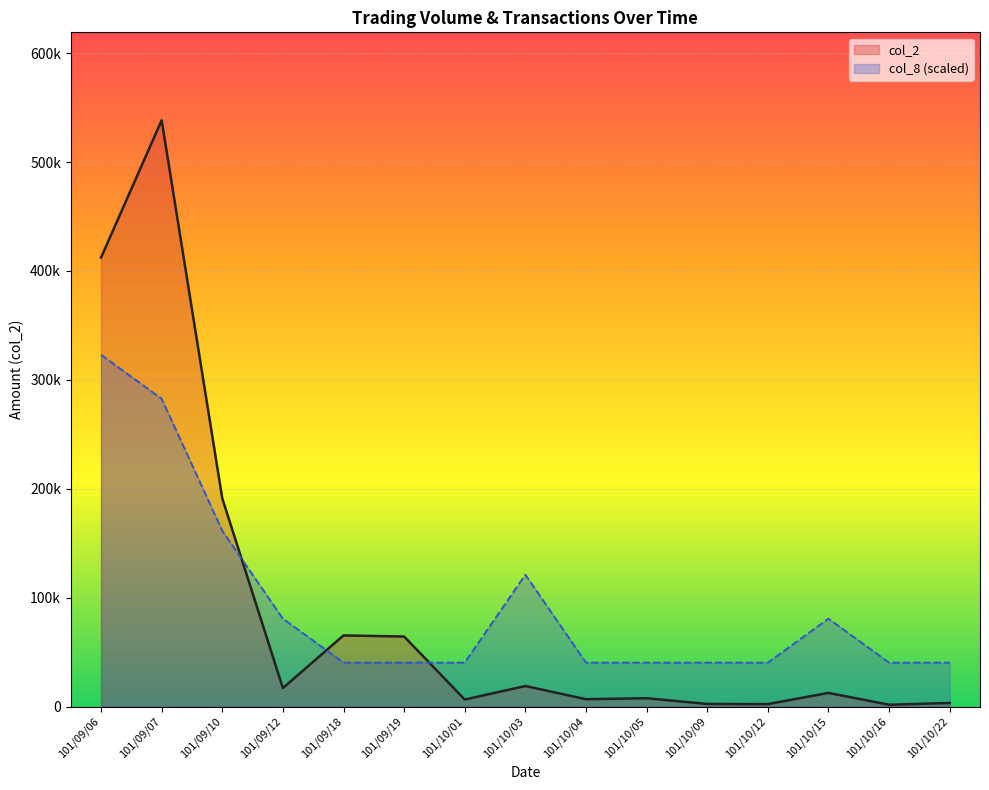

Rank the categories by col_8 value from highest to lowest.

101/09/06, 101/09/07, 101/09/10, 101/10/03, 101/09/12, 101/10/15, 101/09/18, 101/09/19, 101/10/01, 101/10/04, 101/10/05, 101/10/09, 101/10/12, 101/10/16, 101/10/22